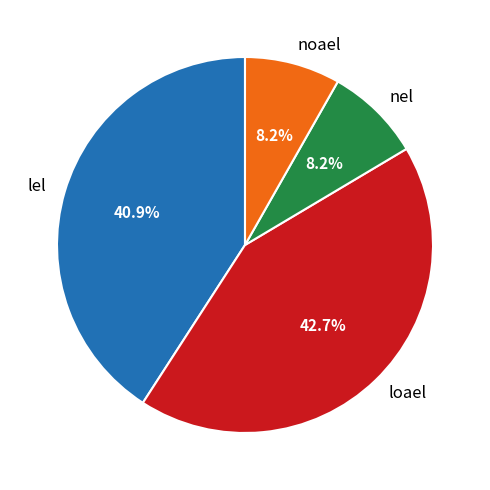

What percentage is the nel slice, to the nearest percent?

8%